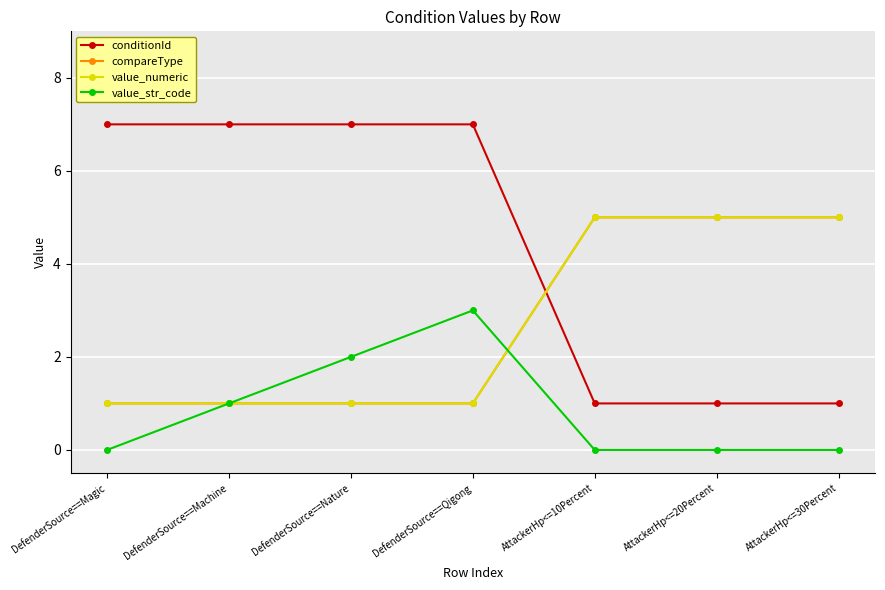

Is this an area chart (filled region under the line)?

No